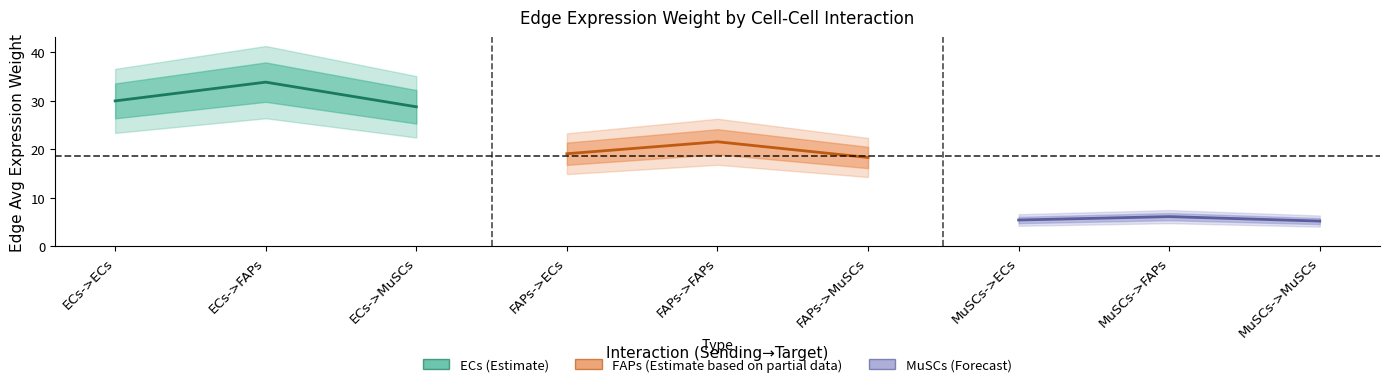

How many lines are shown in the chart?

3